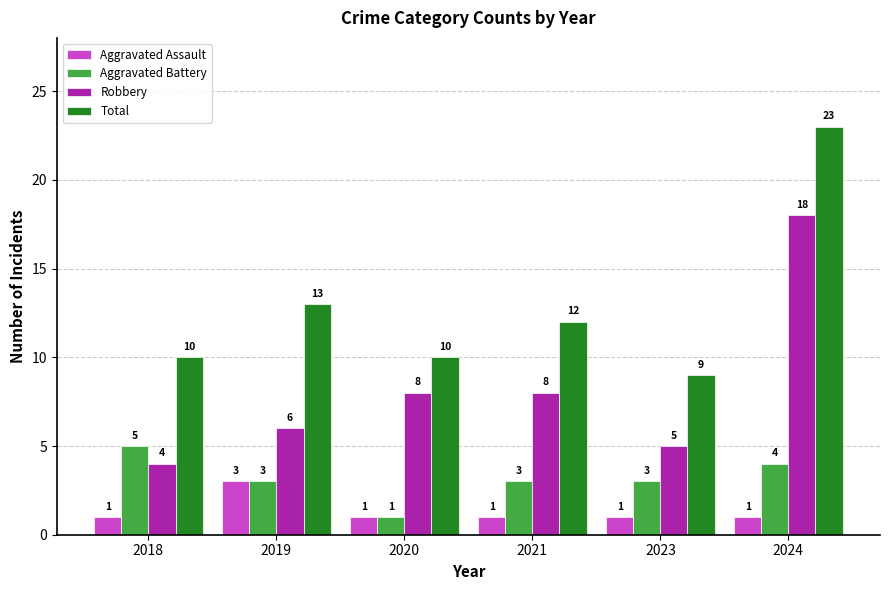

Is it true that Aggravated Assault equals 2 at 2021?

False